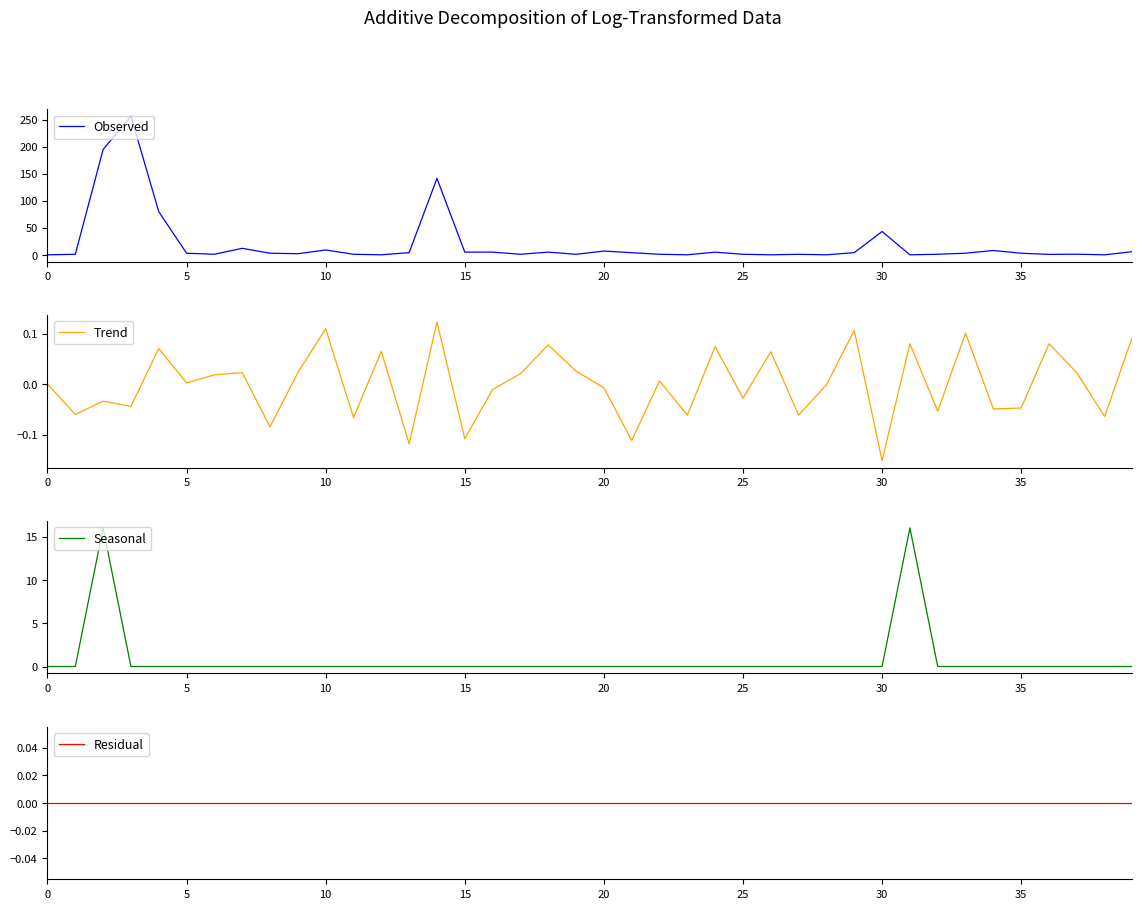

True or false: Observed has a value of 121.4 at 0.

False